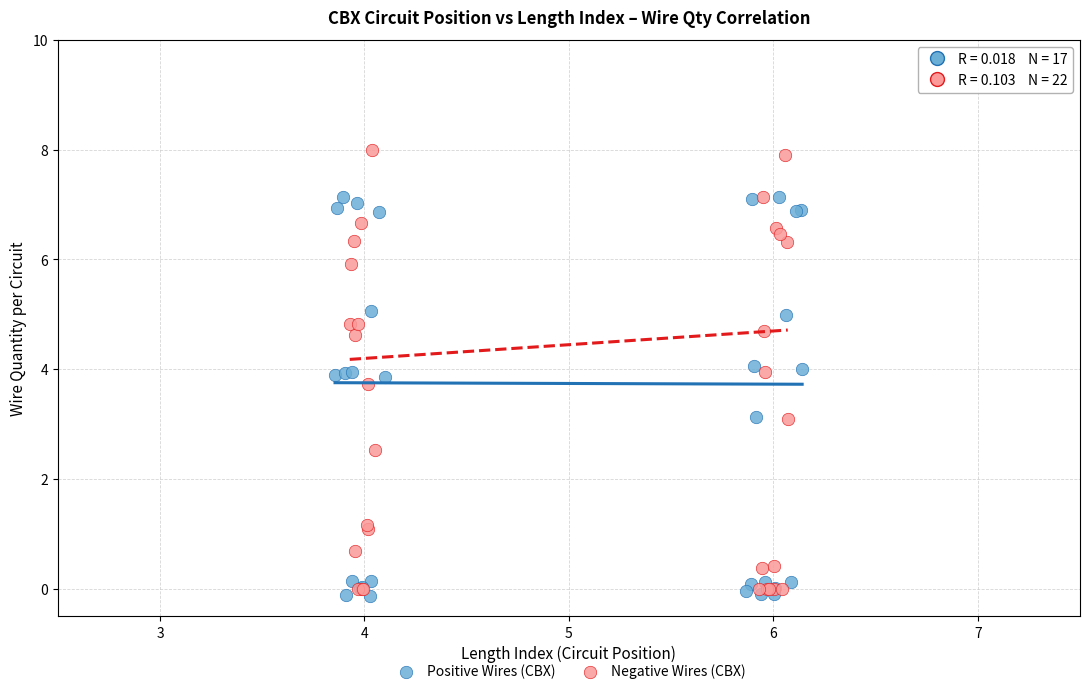

Which series reaches the minimum Y coordinate?

Positive Wires (CBX)